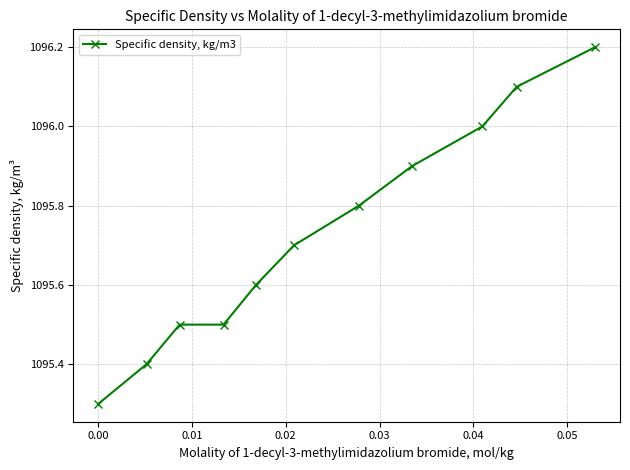

What is the value of the 1st point from the left?

1095.3